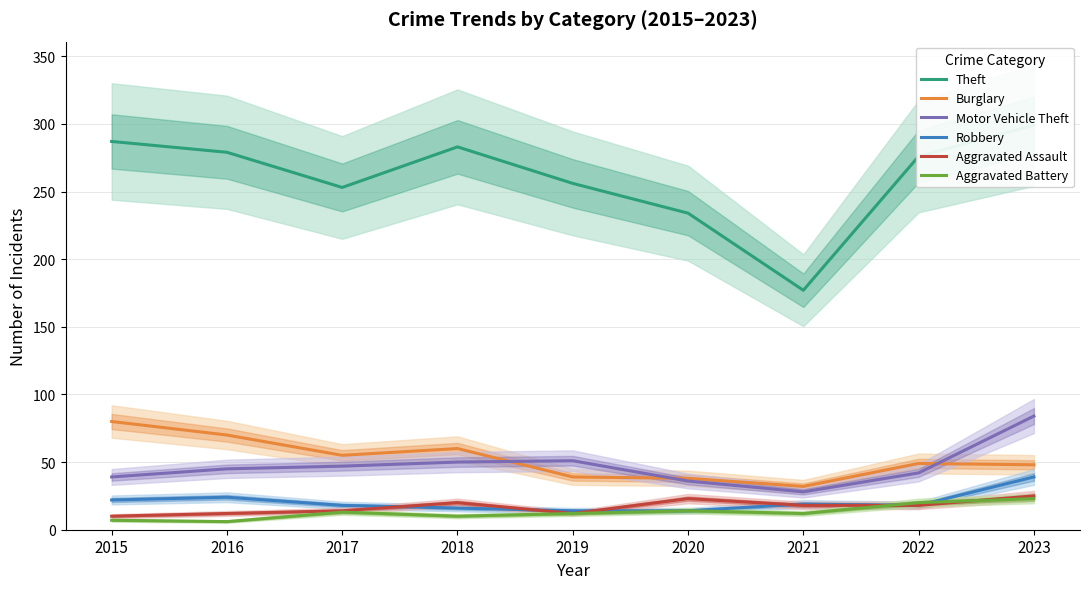

Which category has the highest value across all series?

2023